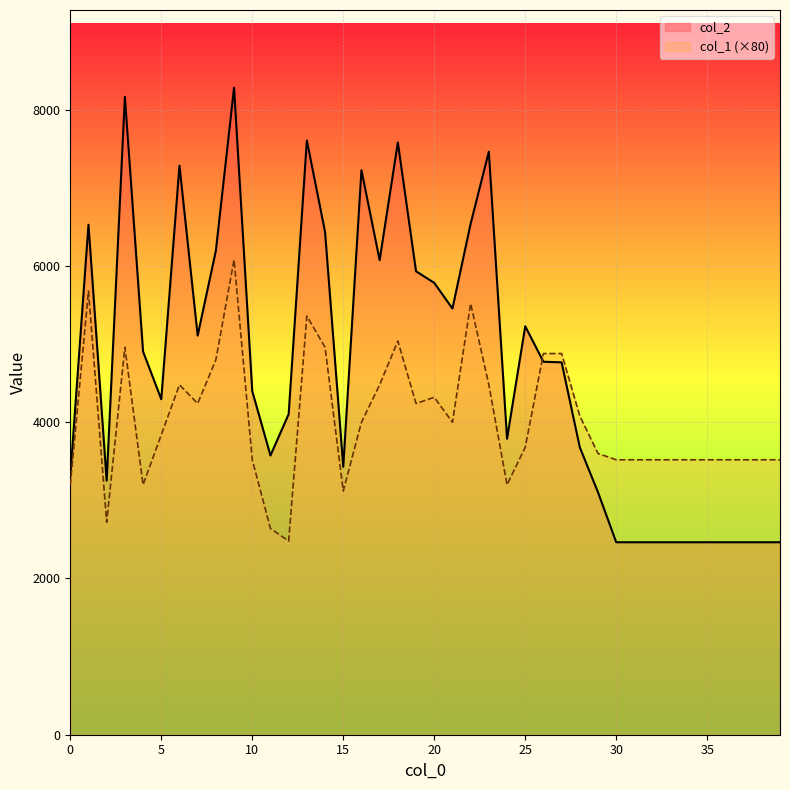

Between 25 and 13, which is larger?

13